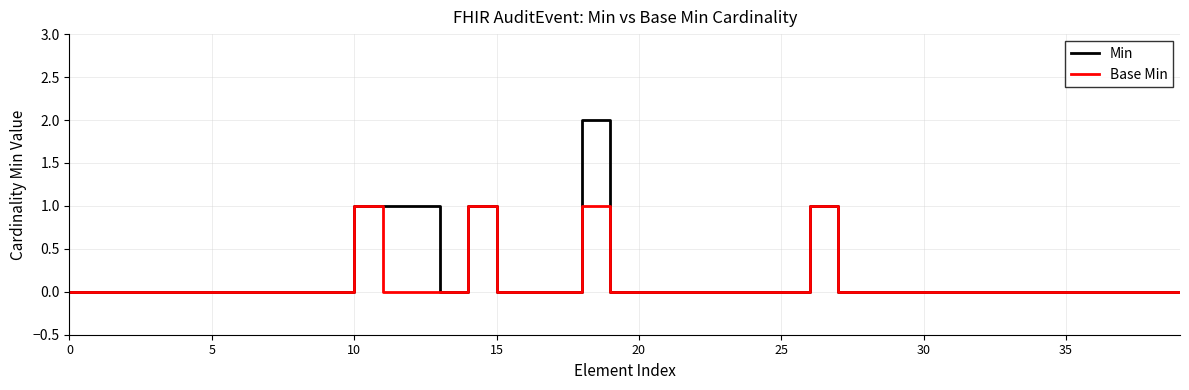

What are all the series names shown in the legend?

Min, Base Min